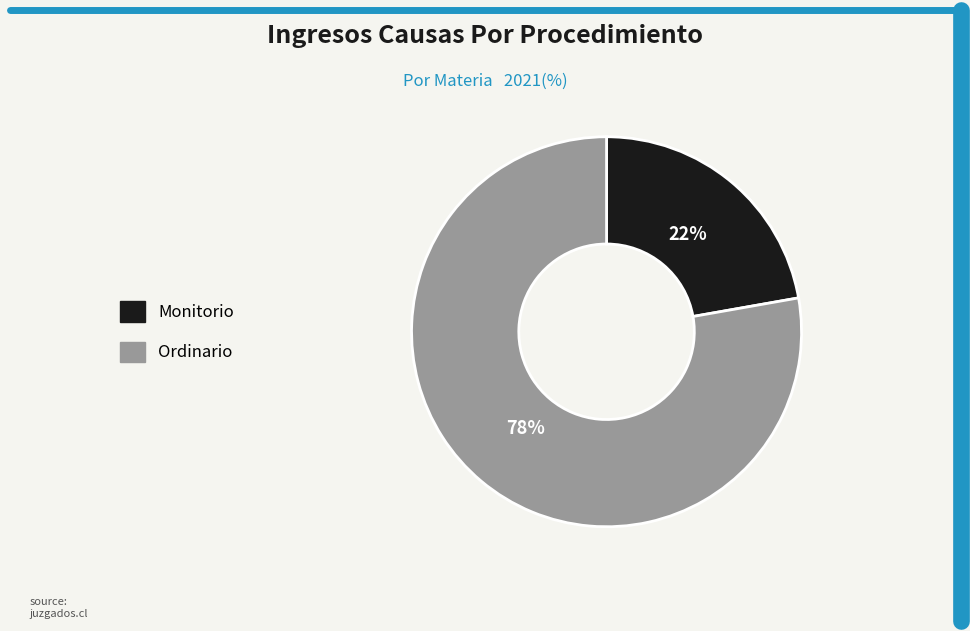

Does Ordinario represent more than half of the total?

Yes